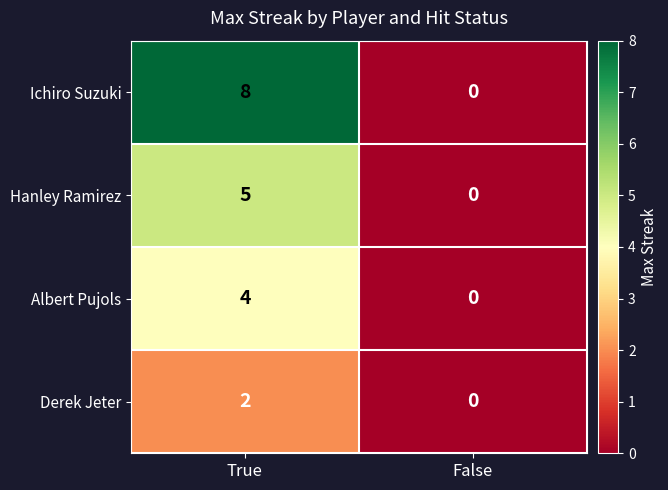

Count the number of data series in this chart.

4